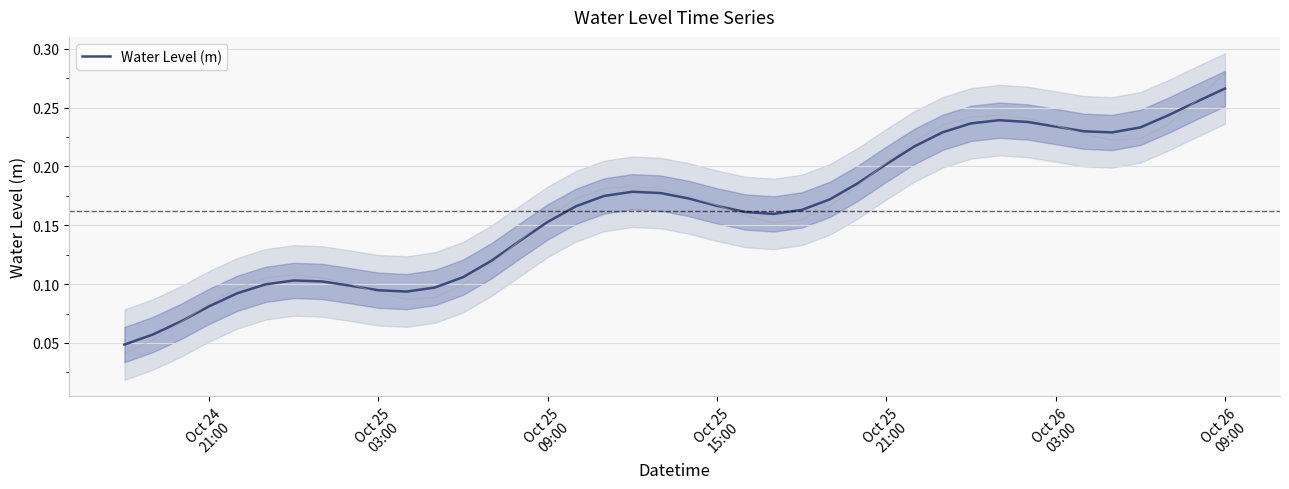

Is it true that the value at 25 is 0.3?

False